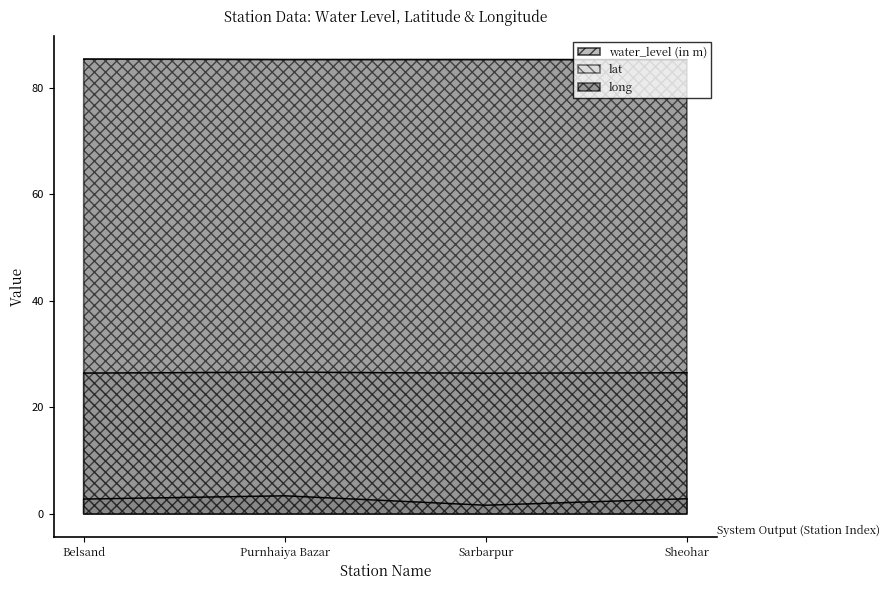

At which category is the sum across all series the highest?

Purnhaiya Bazar